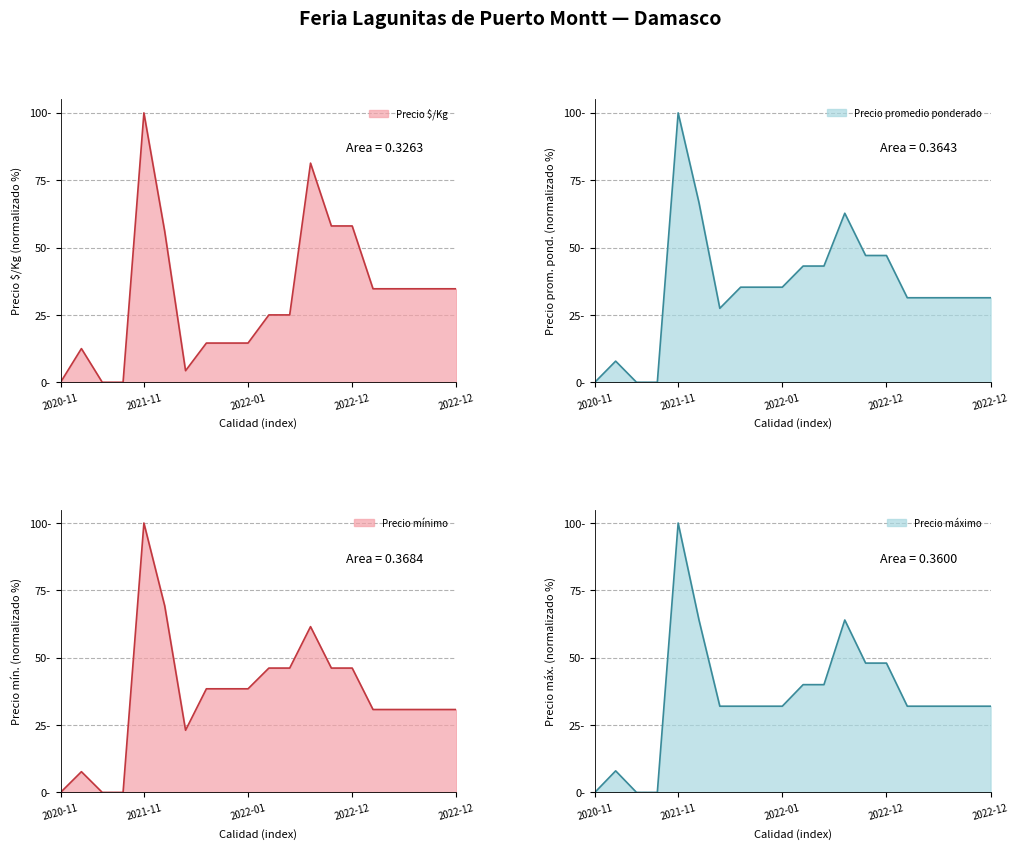

How many values in the Precio $/Kg series are below 34?

10